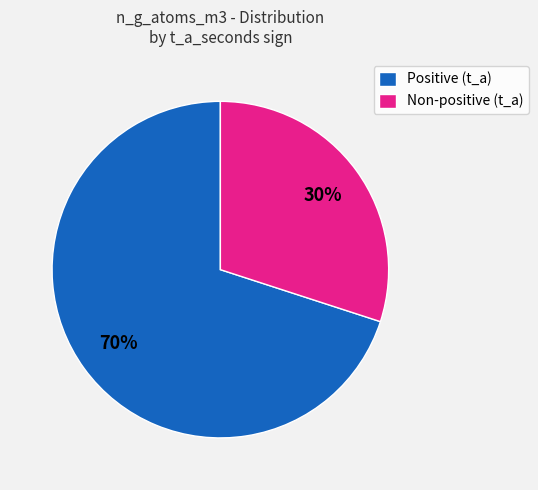

Rank the categories by value from lowest to highest.

Non-positive (t_a), Positive (t_a)